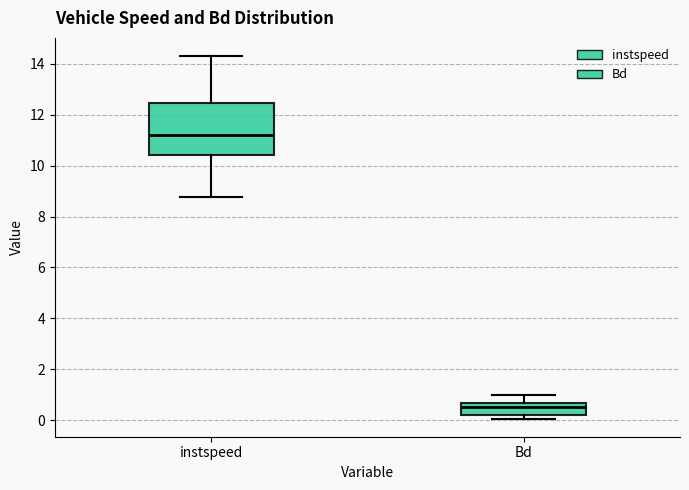

Which box has the lowest median line?

Bd